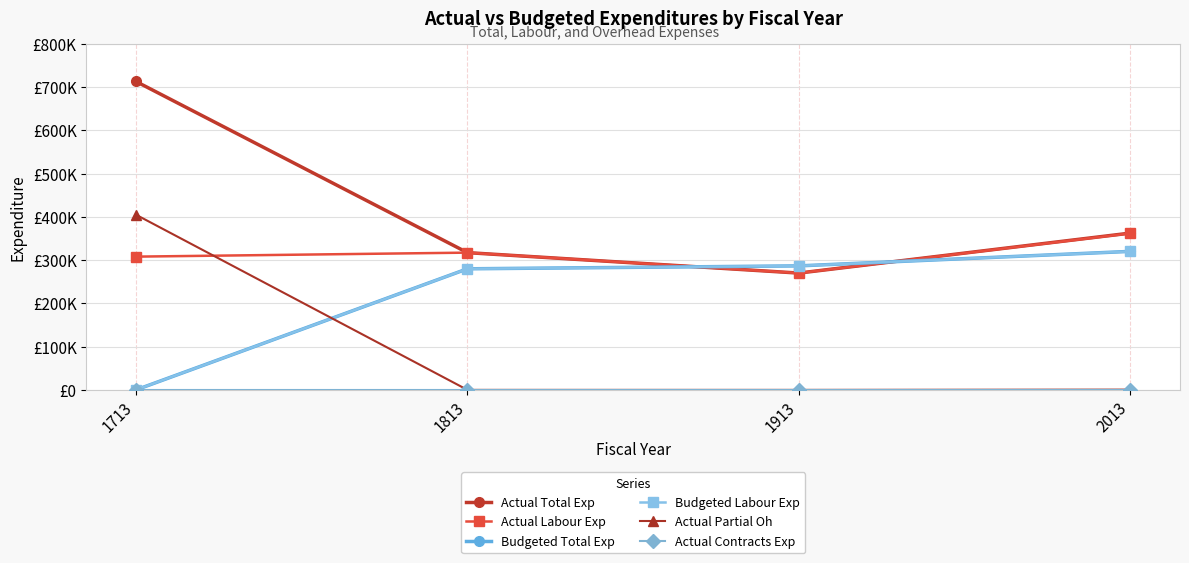

Is the value of Actual Labour Exp at 1813 greater than the value of Budgeted Total Exp at 1813?

Yes